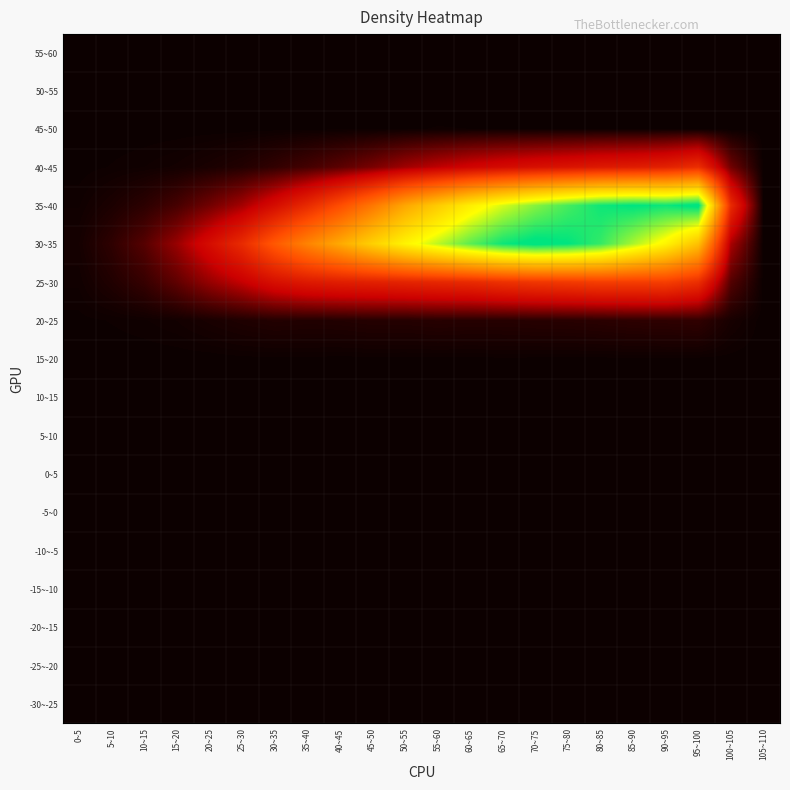

At which category is the sum across all series the highest?

80~85